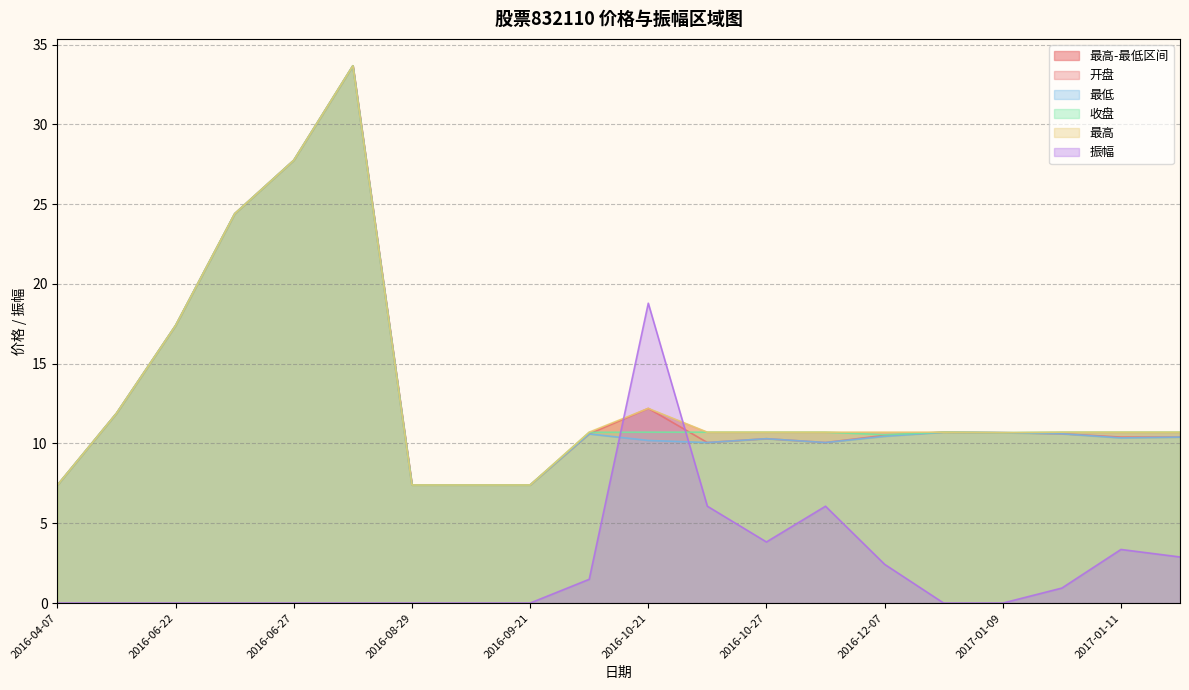

Where do 振幅 and 最高 first cross each other?

2016-10-20 and 2016-10-21